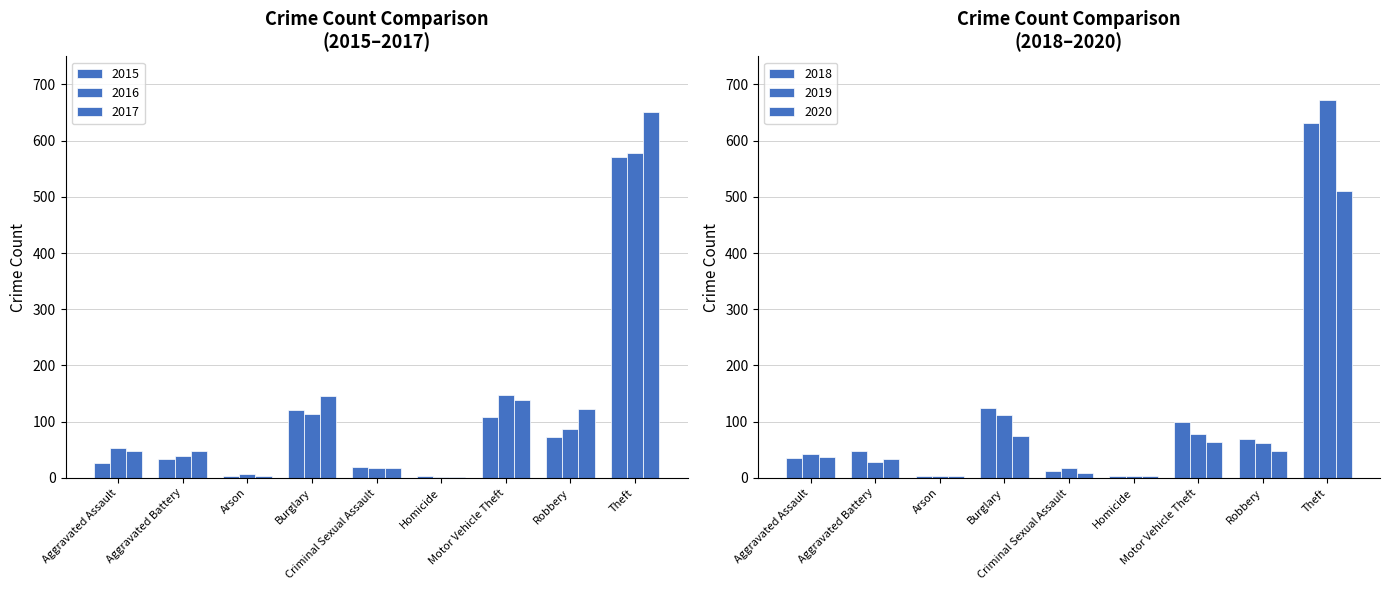

What is the value of the 2018 bar at the 1st from the left?

36